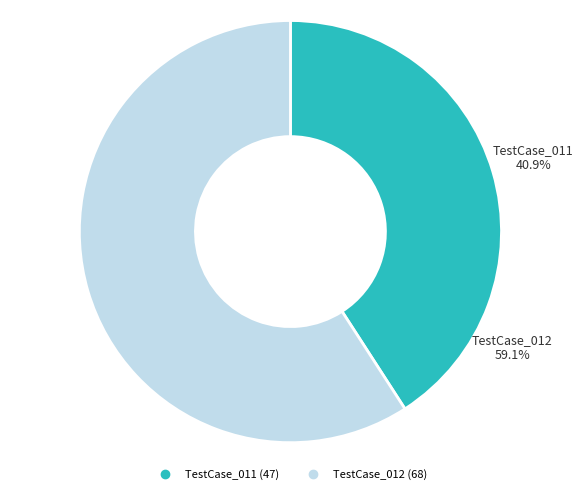

To the nearest percent, what is the difference between the largest and smallest slice percentages?

18%